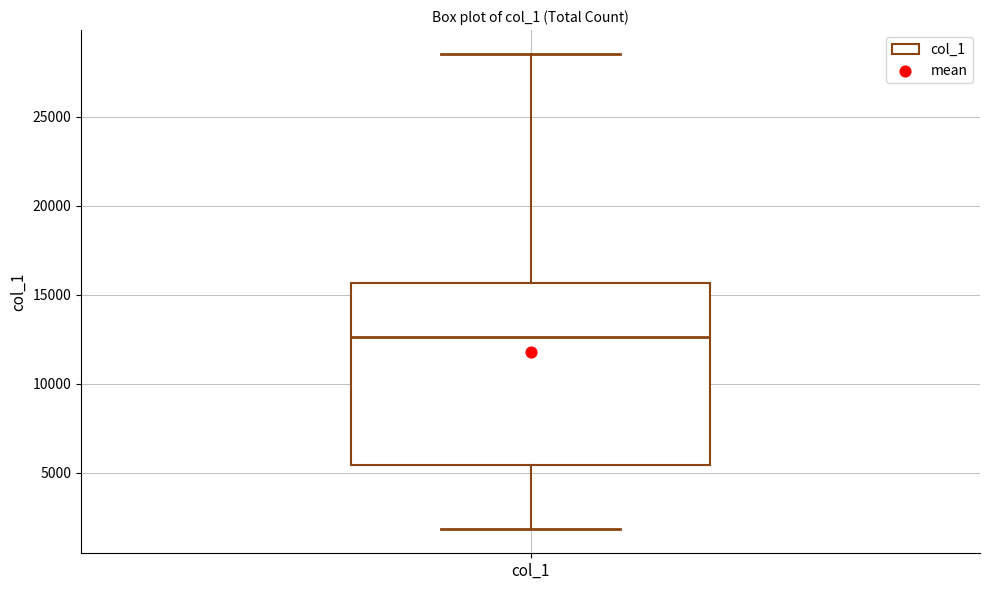

Where does the lower whisker of the box for col_1 end on the y-axis? The values are not printed on the chart, so give them approximately, as read against the axis.

2000